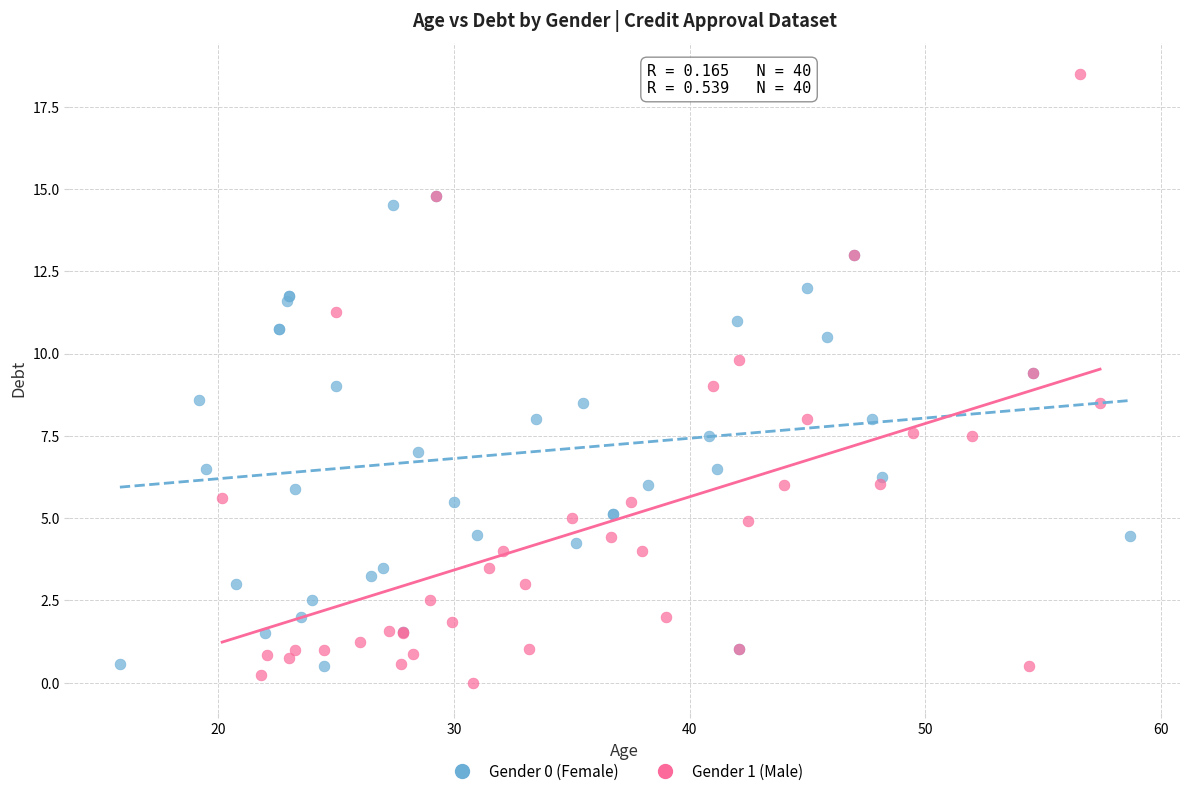

Which series contains the highest Y value?

Gender 1 (Male)